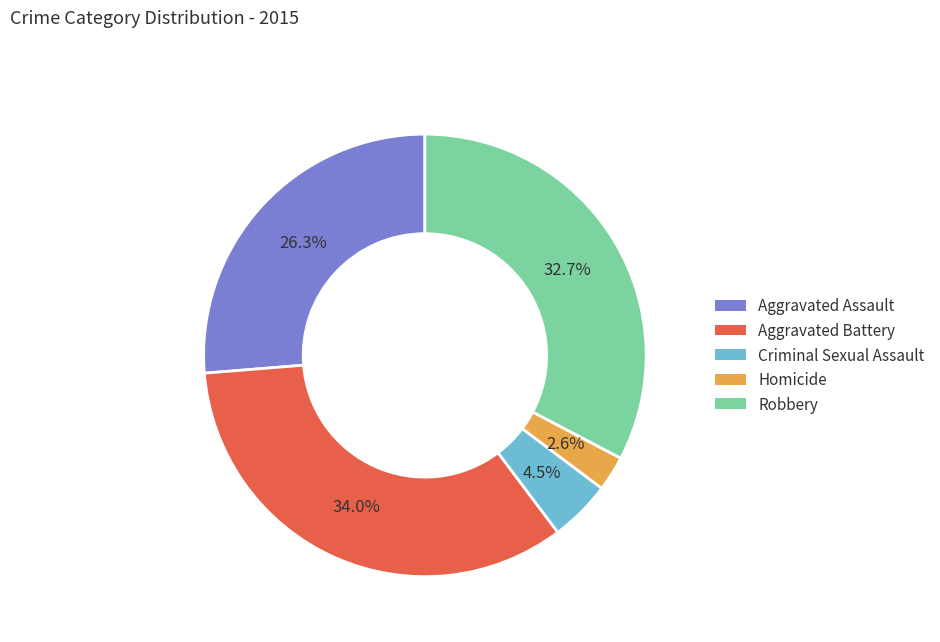

Between Criminal Sexual Assault and Robbery, which is larger?

Robbery